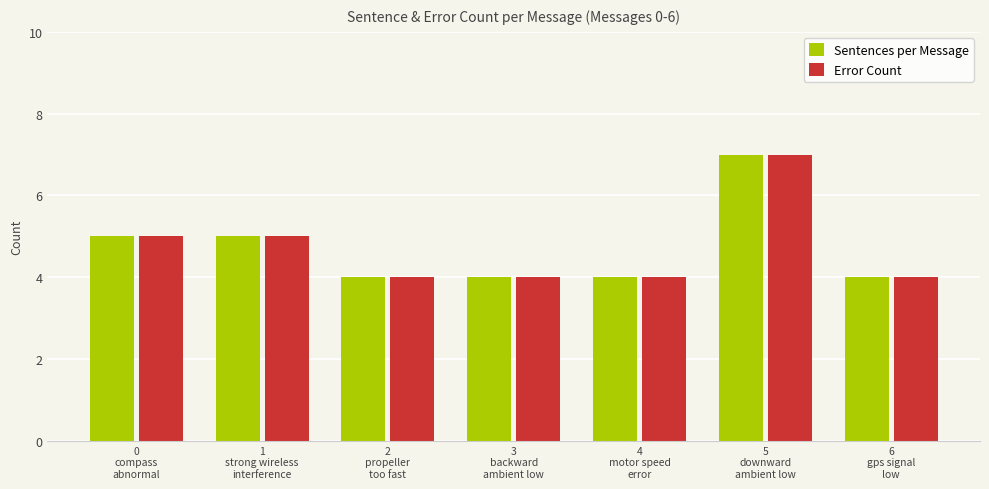

How many Error Count values are between 4 and 5?

6